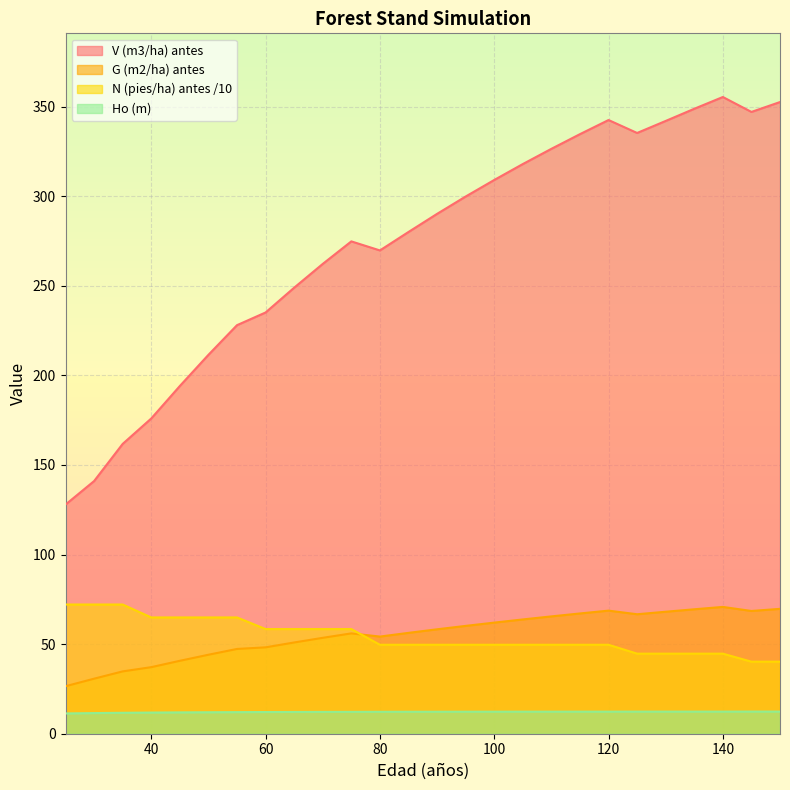

What is the value of the V (m3/ha) antes point at the 10th from the left?

262.2